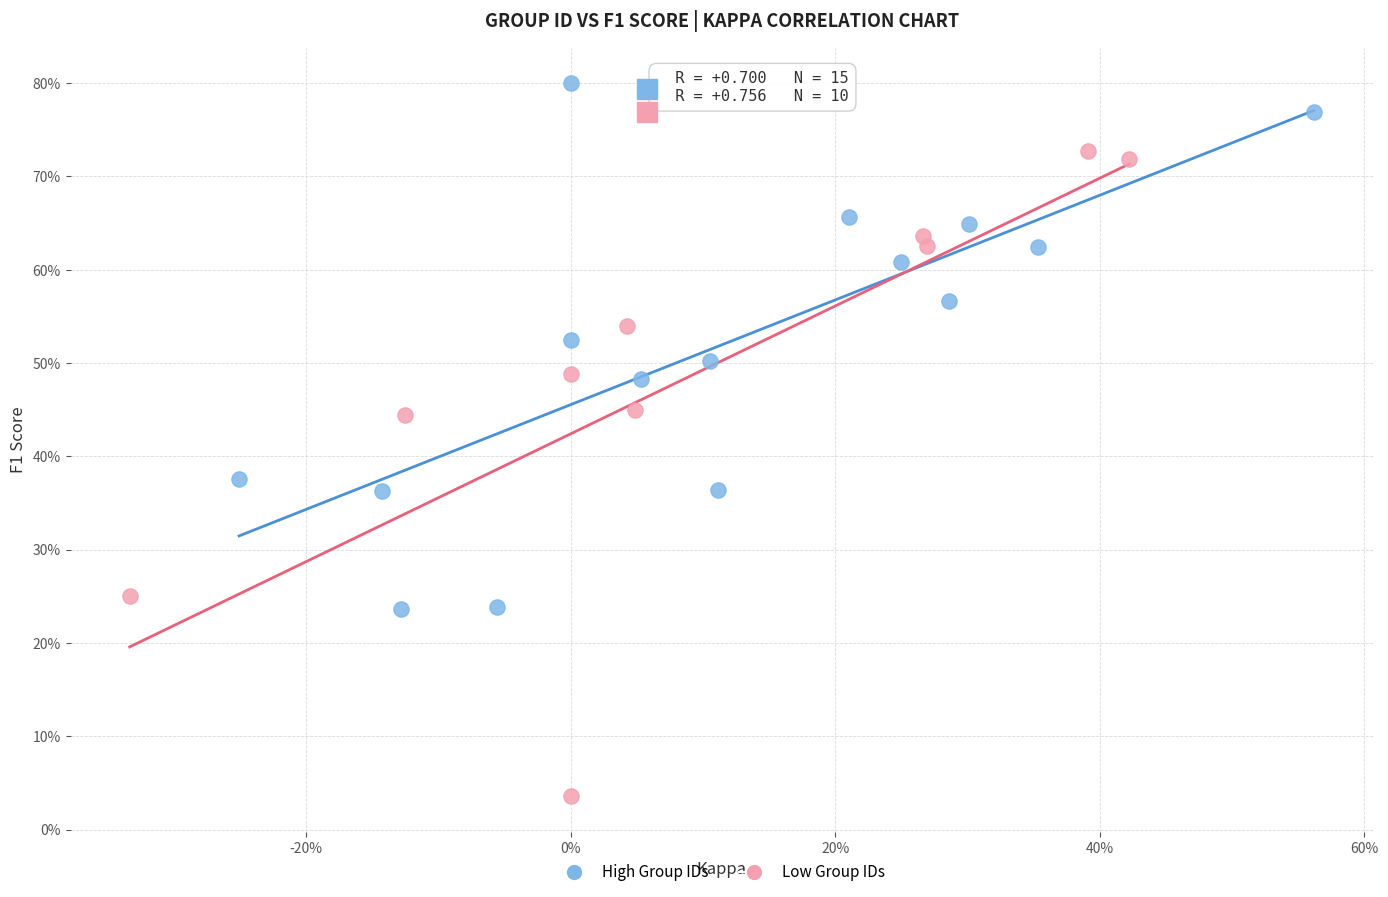

Which series has the largest Y range (max minus min)?

Low Group IDs